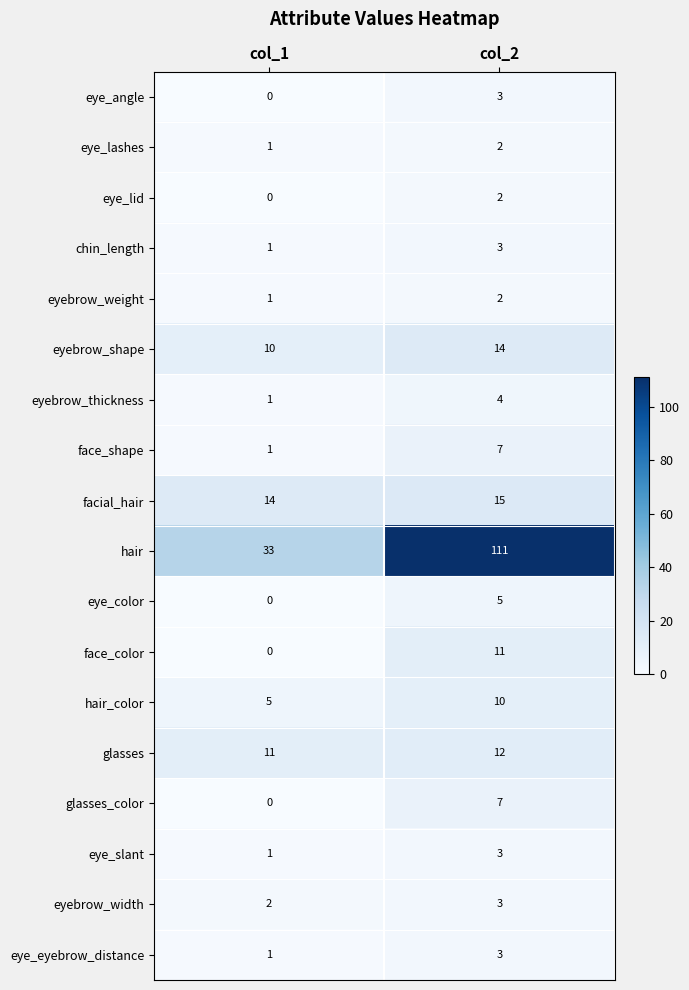

What is the difference between the maximum and minimum values in the face_color series?

11